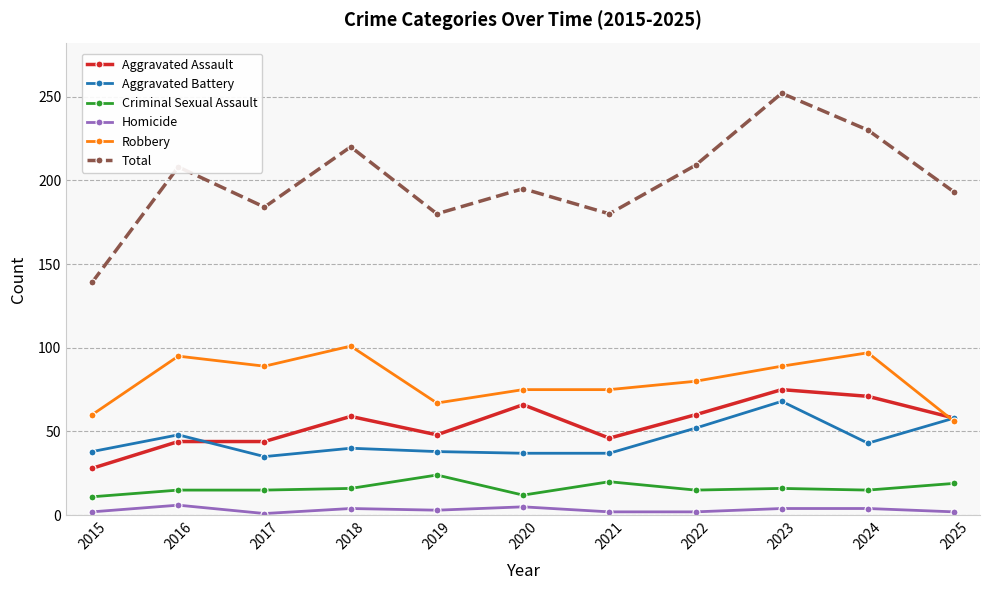

True or false: Robbery and Homicide cross at least once.

False